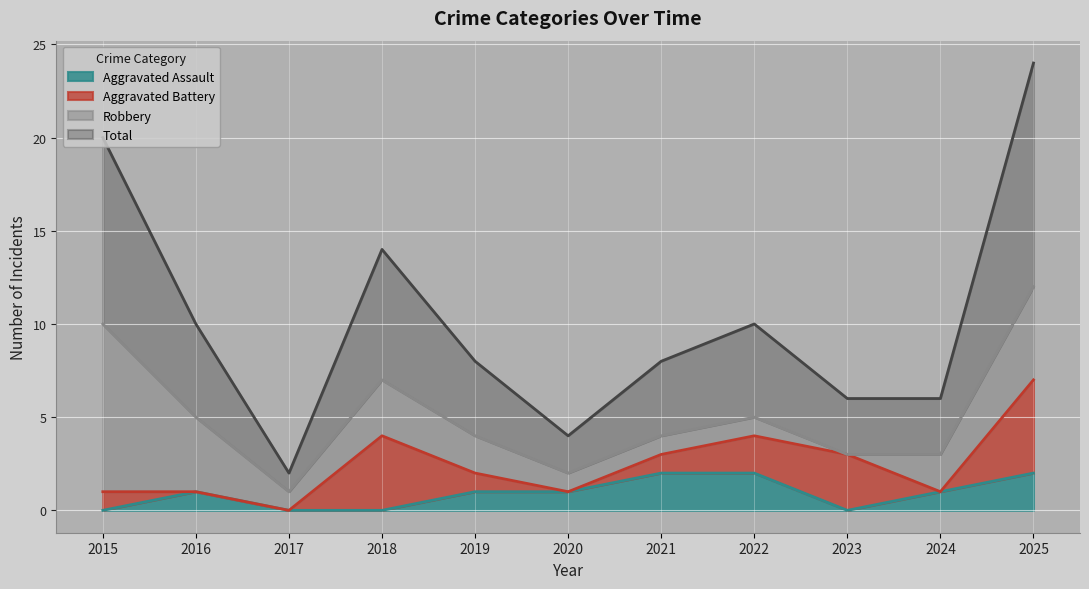

At which label does Total first exceed 4?

2015